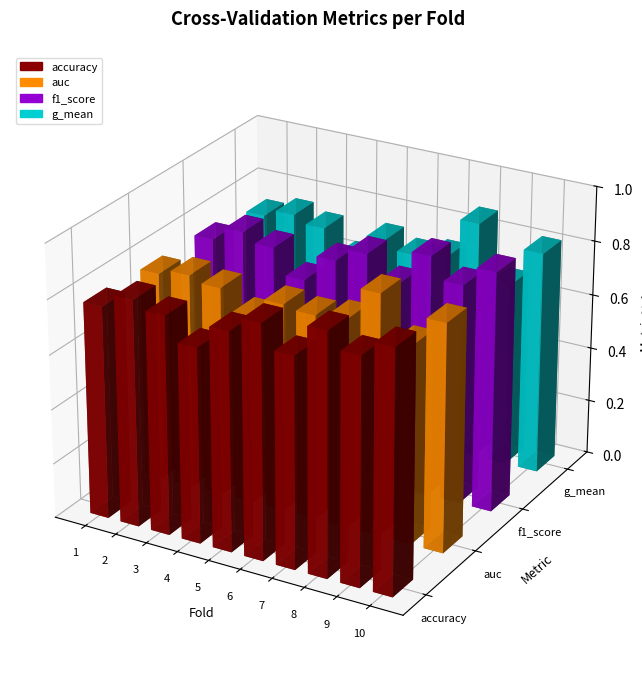

Count the g_mean values in the range 0 to 1.

10